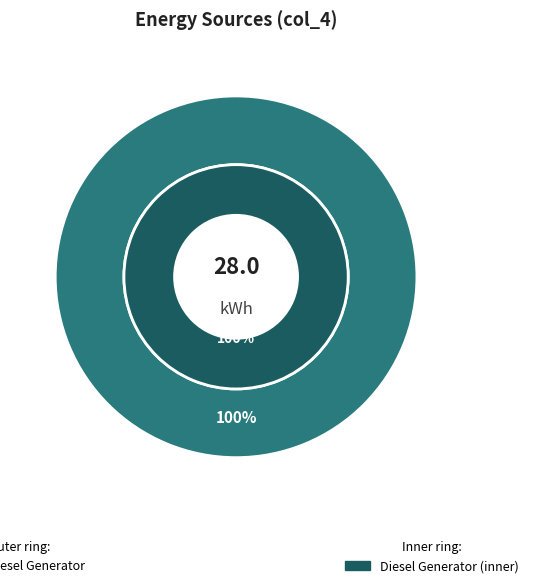

What portion of the pie excludes Owned PV?

100.0%